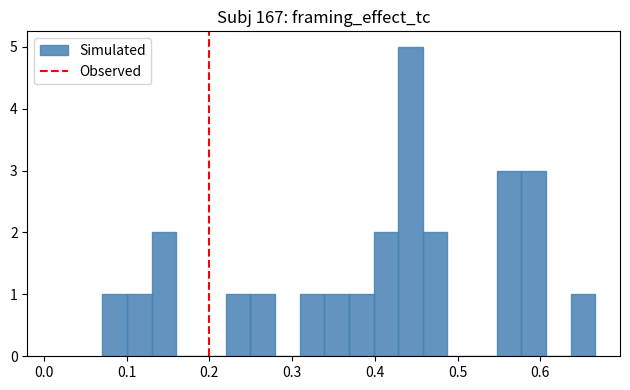

Read against the x-axis, roughly where is the centre of the tallest bar?

0.44